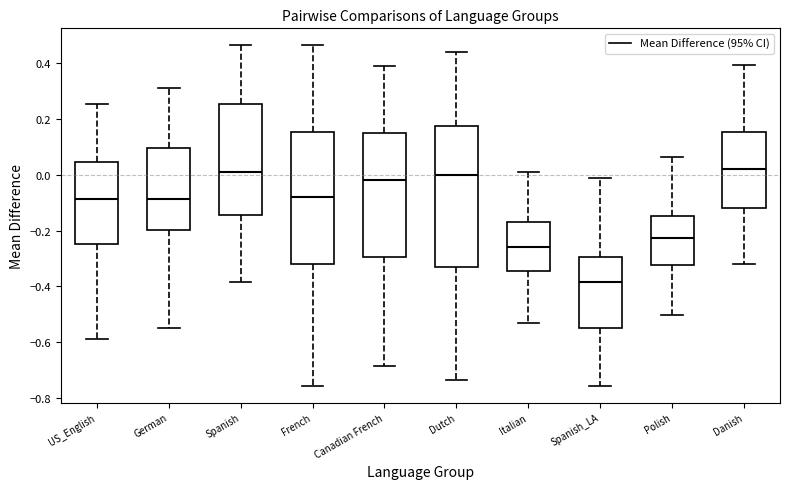

Which box is the tallest, from its lower edge to its upper edge?

Dutch